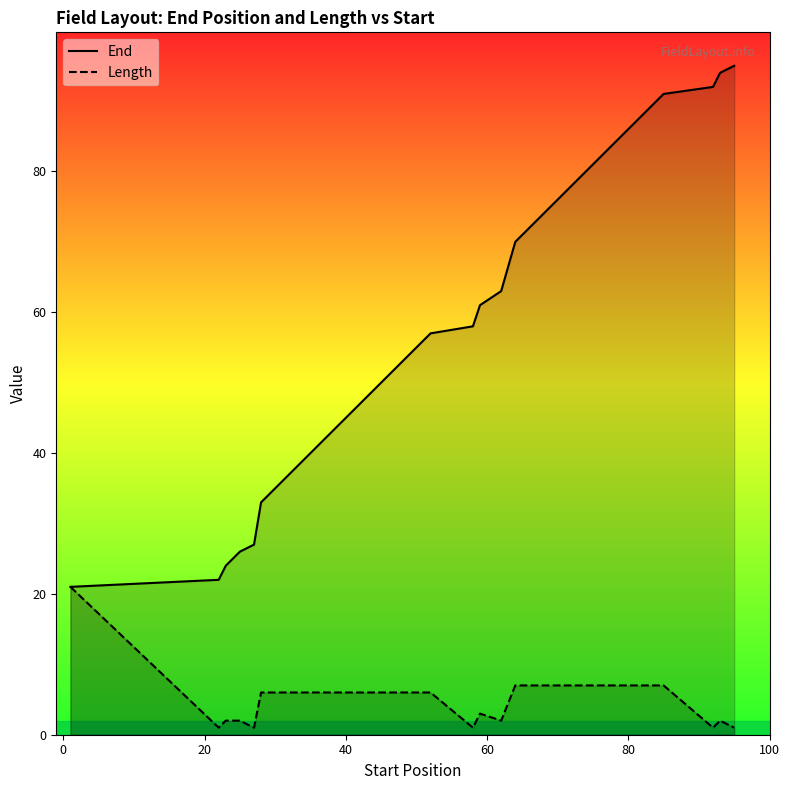

What is the average value of the End series?

56